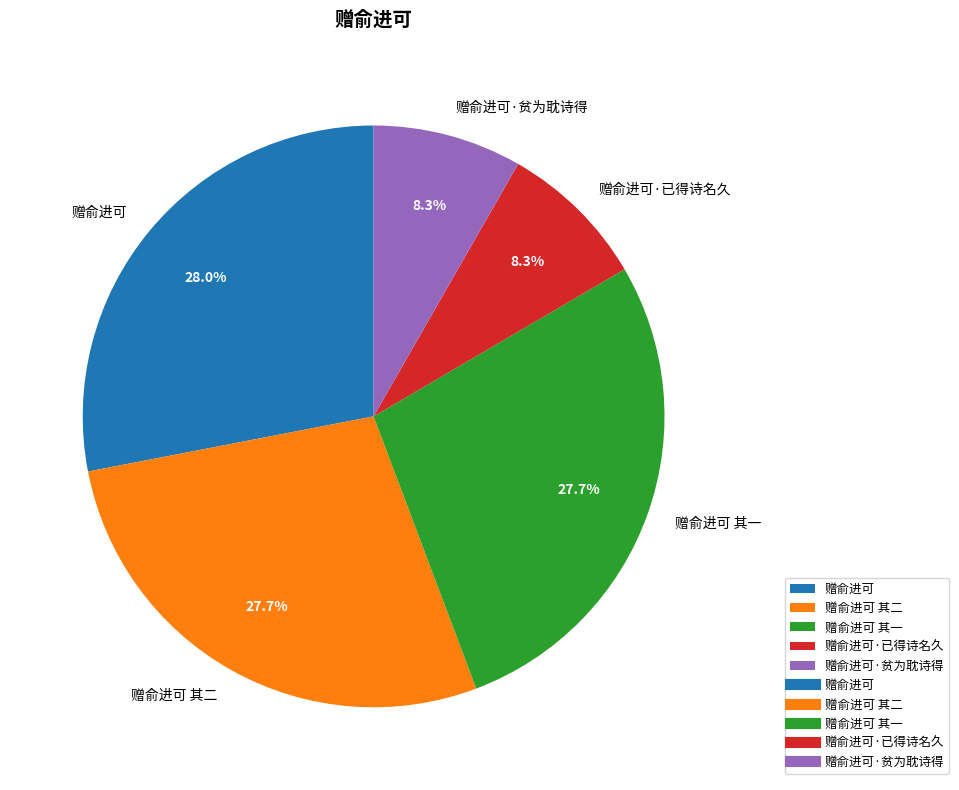

Count the number of slices in the pie.

5